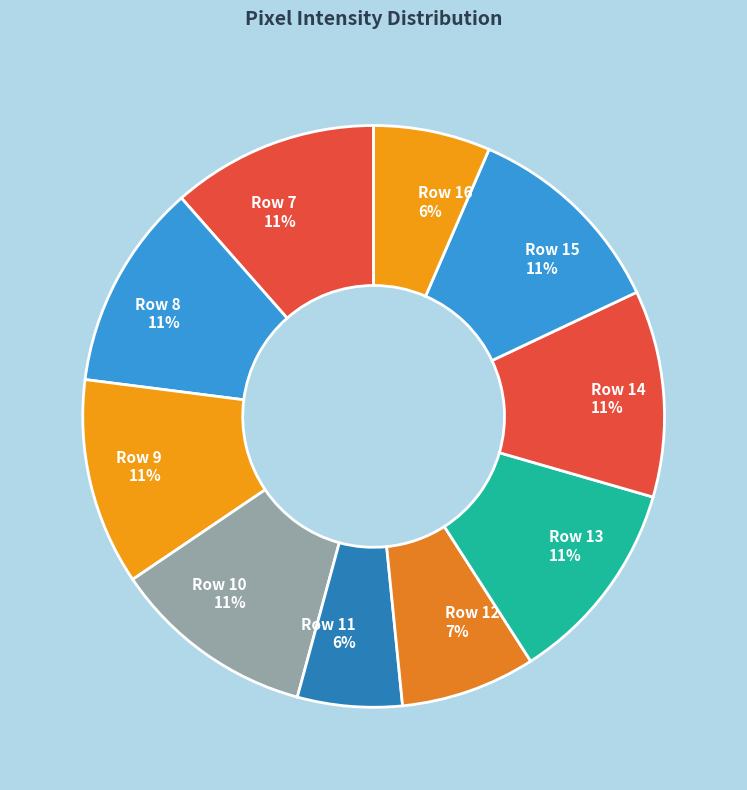

The Row 11 slice represents 12% of the pie. True or false?

False